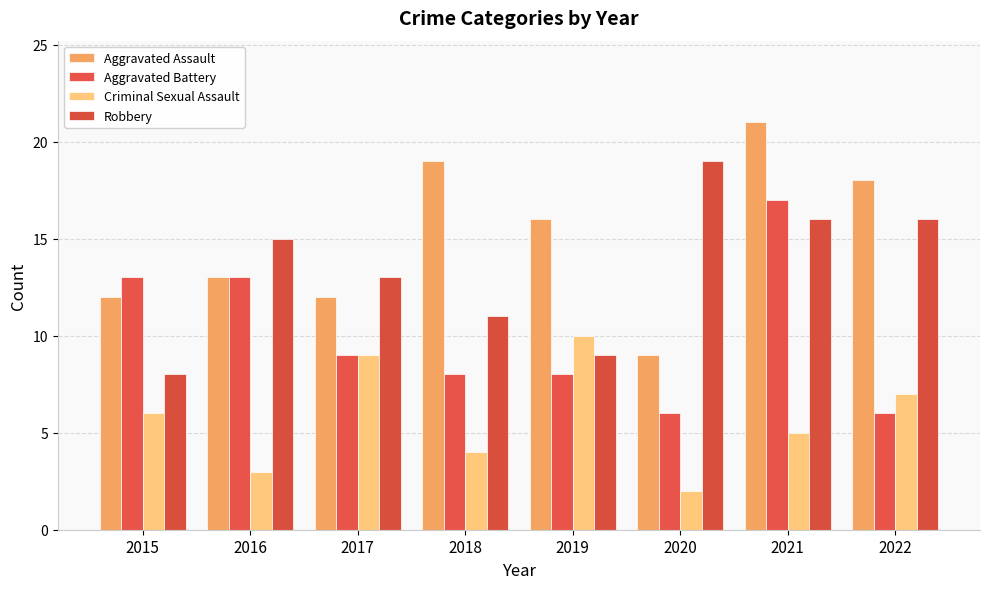

Reading left to right, what are all the values shown in this chart?

Aggravated Assault: 12	13	12	19	16	9	21	18
Aggravated Battery: 13	13	9	8	8	6	17	6
Criminal Sexual Assault: 6	3	9	4	10	2	5	7
Robbery: 8	15	13	11	9	19	16	16